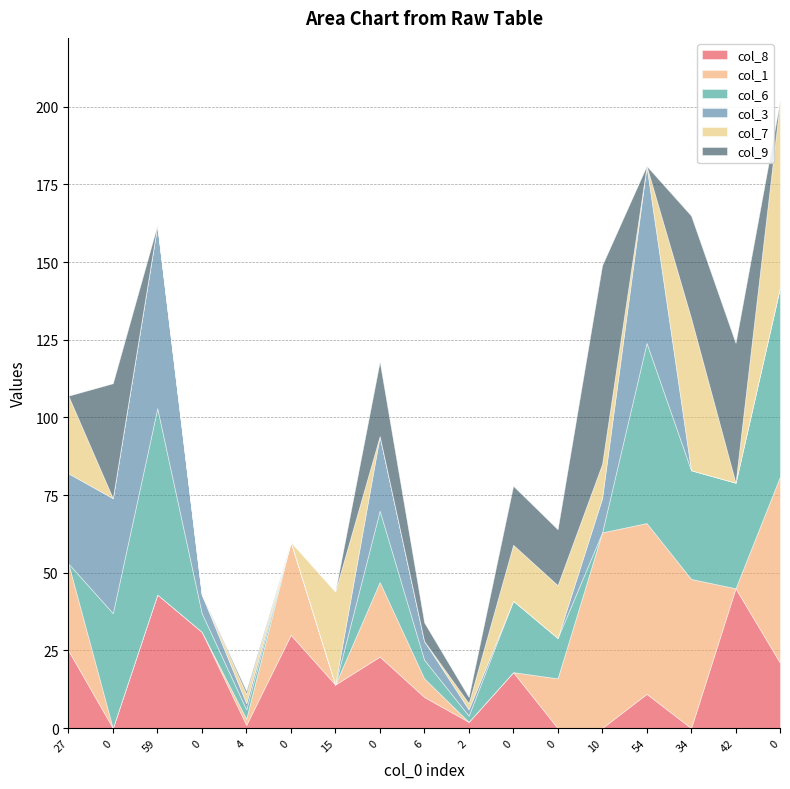

Which series has the largest range (max minus min)?

col_9